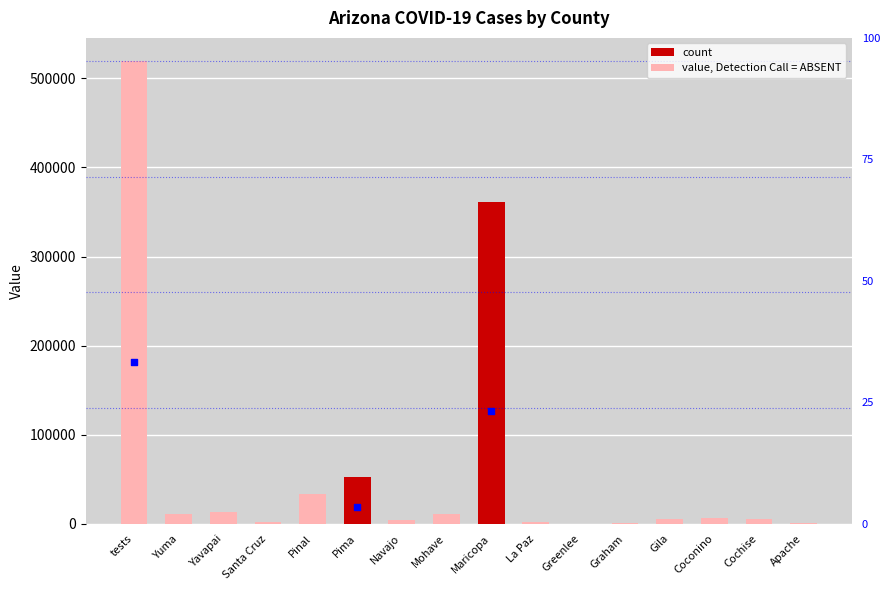

What is the change in value from tests to Coconino?

-512816